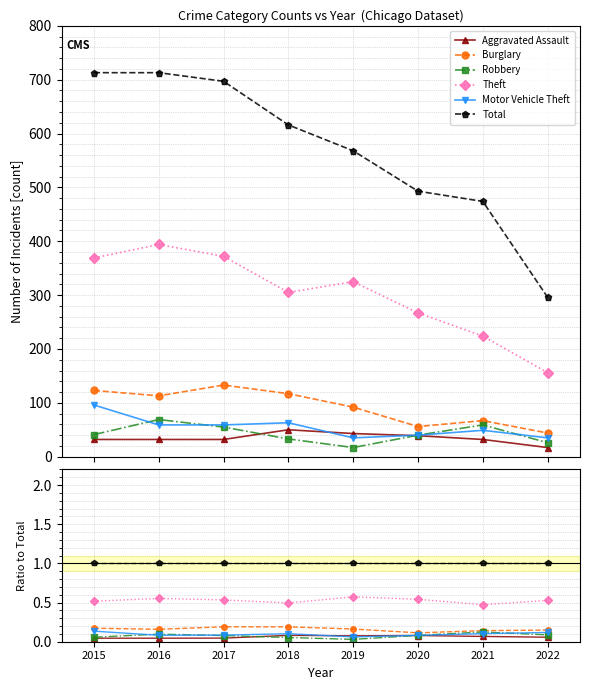

Reading left to right, list all the values displayed in this chart.

Aggravated Assault: 0.0	0.0	0.0	0.1	0.1	0.1	0.1	0.1
Burglary: 0.2	0.2	0.2	0.2	0.2	0.1	0.1	0.1
Robbery: 0.1	0.1	0.1	0.1	0.0	0.1	0.1	0.1
Theft: 0.5	0.6	0.5	0.5	0.6	0.5	0.5	0.5
Motor Vehicle Theft: 0.1	0.1	0.1	0.1	0.1	0.1	0.1	0.1
Total: 1.0	1.0	1.0	1.0	1.0	1.0	1.0	1.0